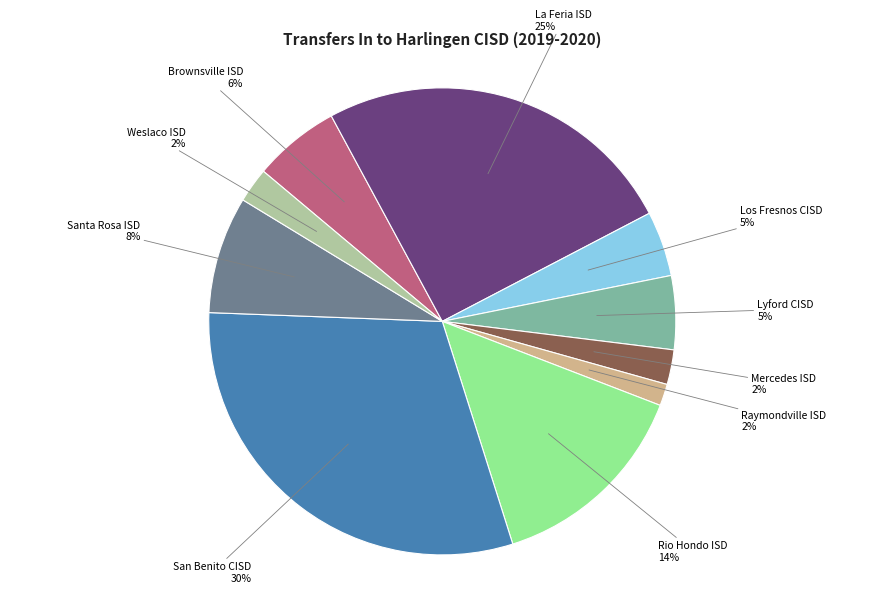

Do Santa Rosa ISD and Raymondville ISD together represent more than half of the pie?

No